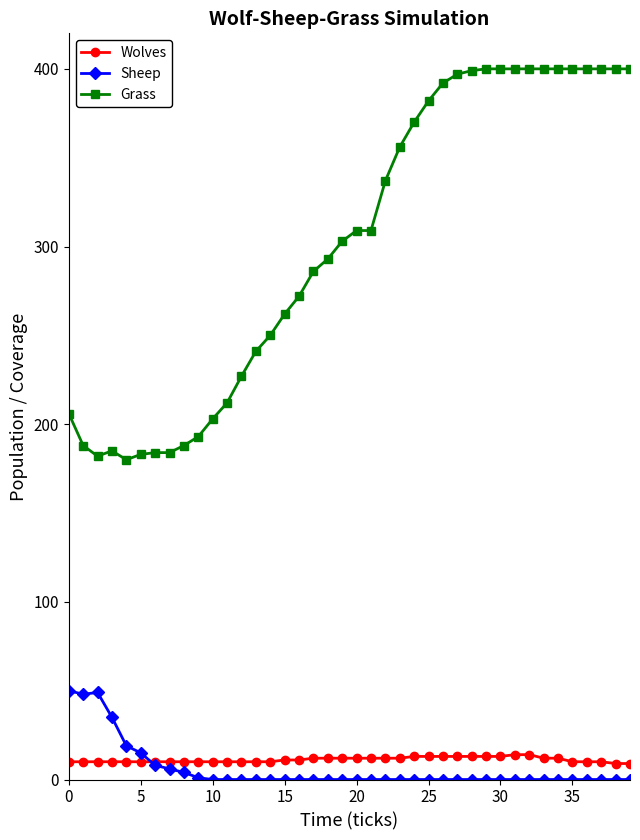

After their last crossing, which series has the higher values: Sheep or Wolves?

Wolves